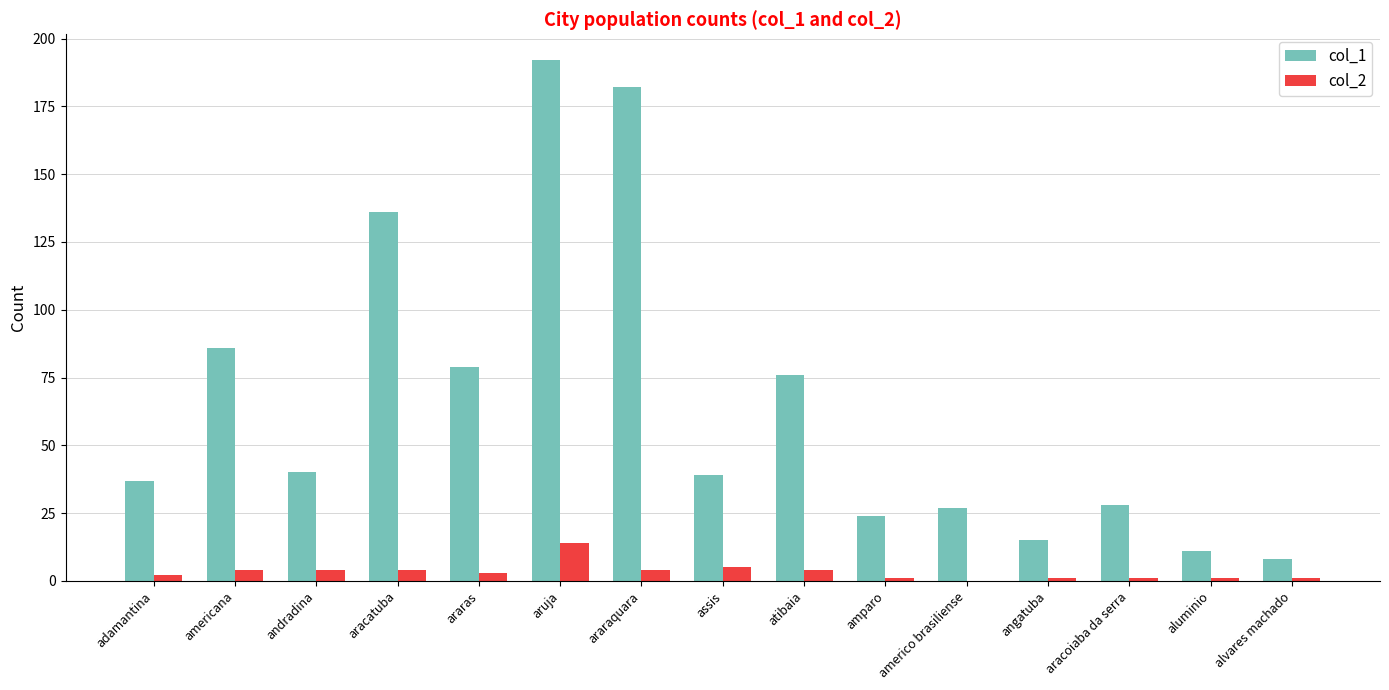

Which series has the largest range (max minus min)?

col_1